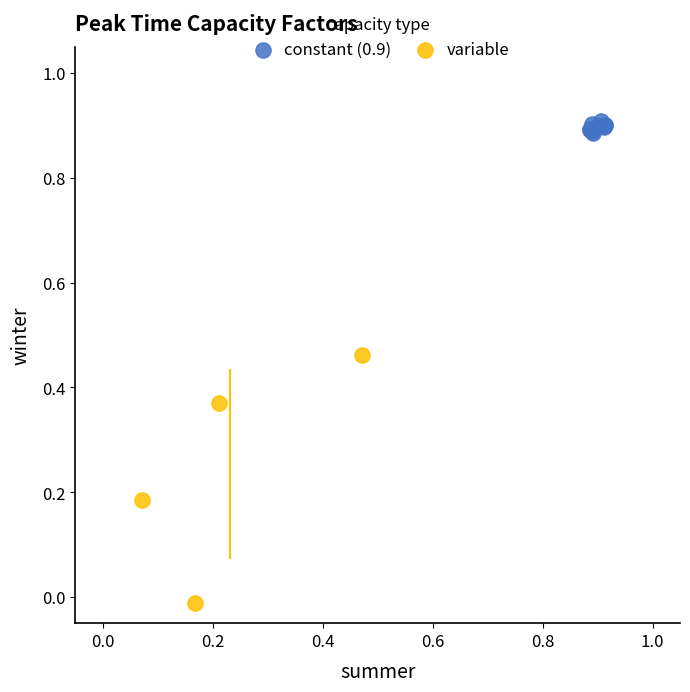

What are all the series names shown in the legend?

constant (0.9), variable